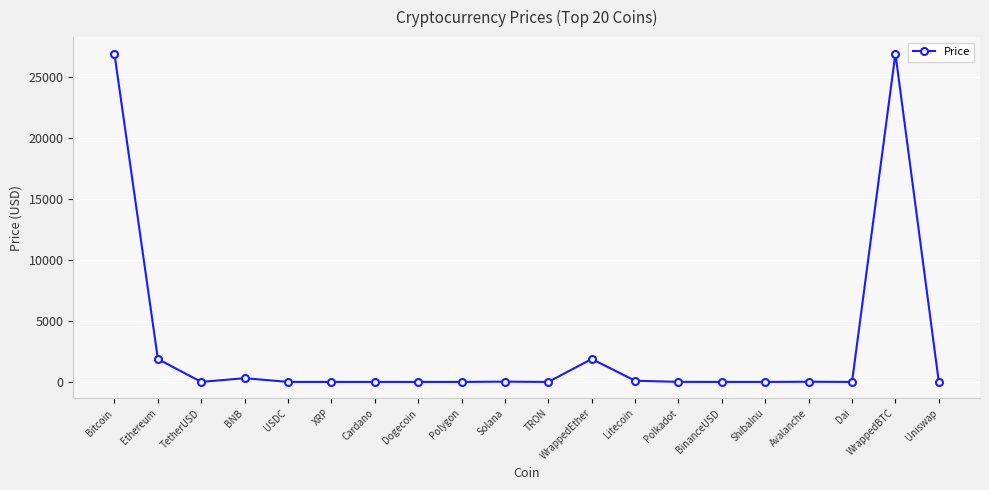

Does the chart have visible grid lines?

Yes